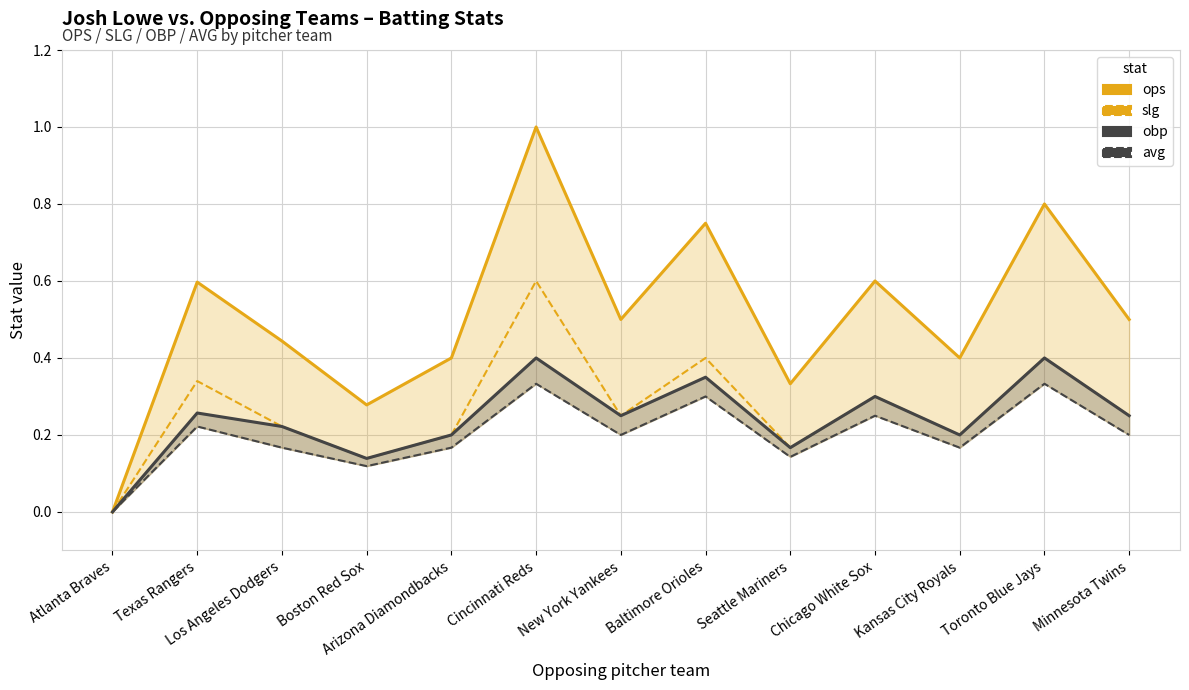

True or false: ops and avg intersect in this chart.

False